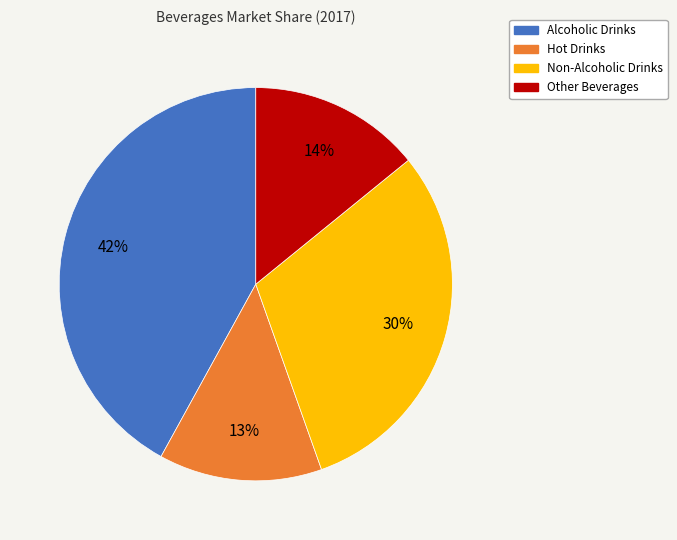

What percentage is the Non-Alcoholic Drinks slice, to the nearest percent?

30%